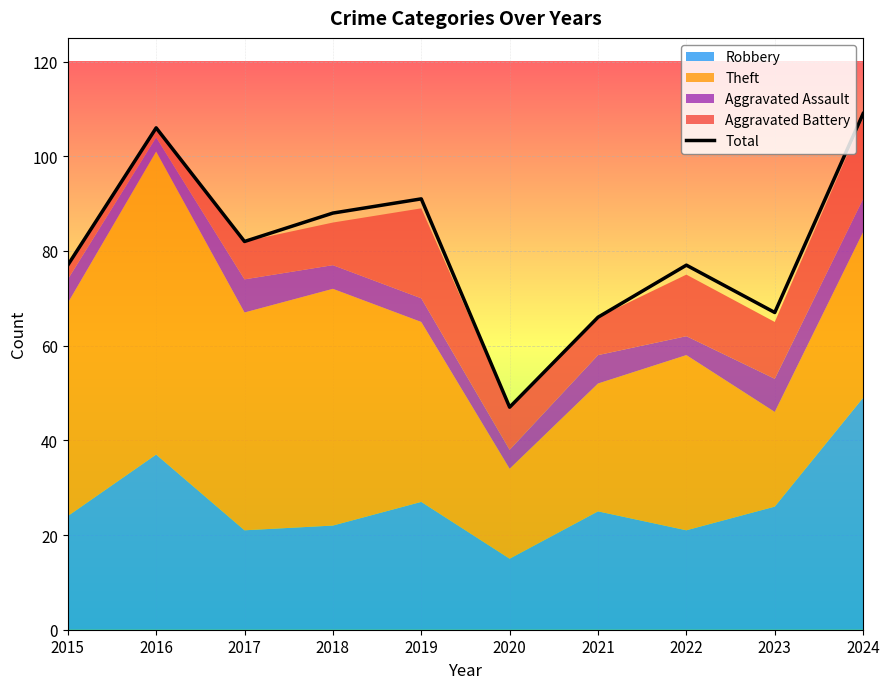

True or false: there are more than 0 points higher than both neighbors.

True